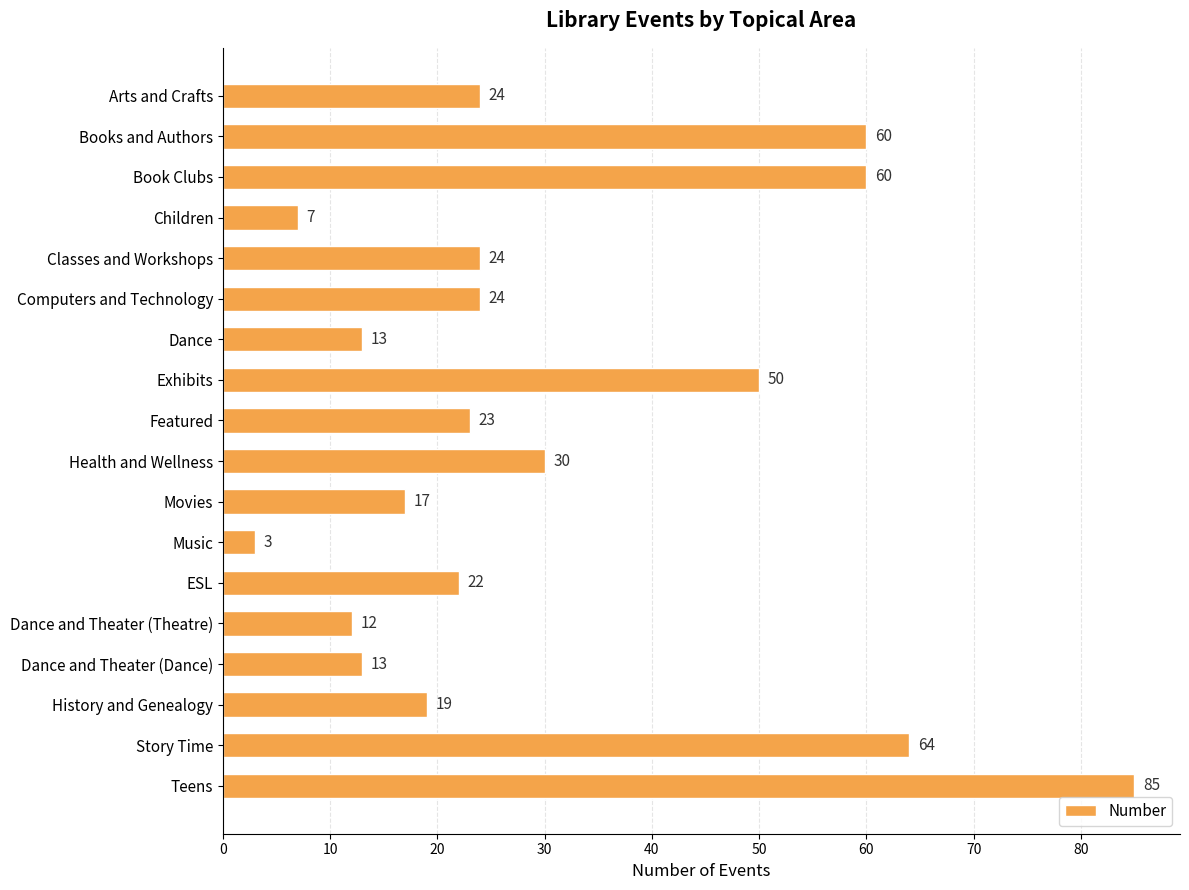

At which label is the value closest to 44?

Exhibits